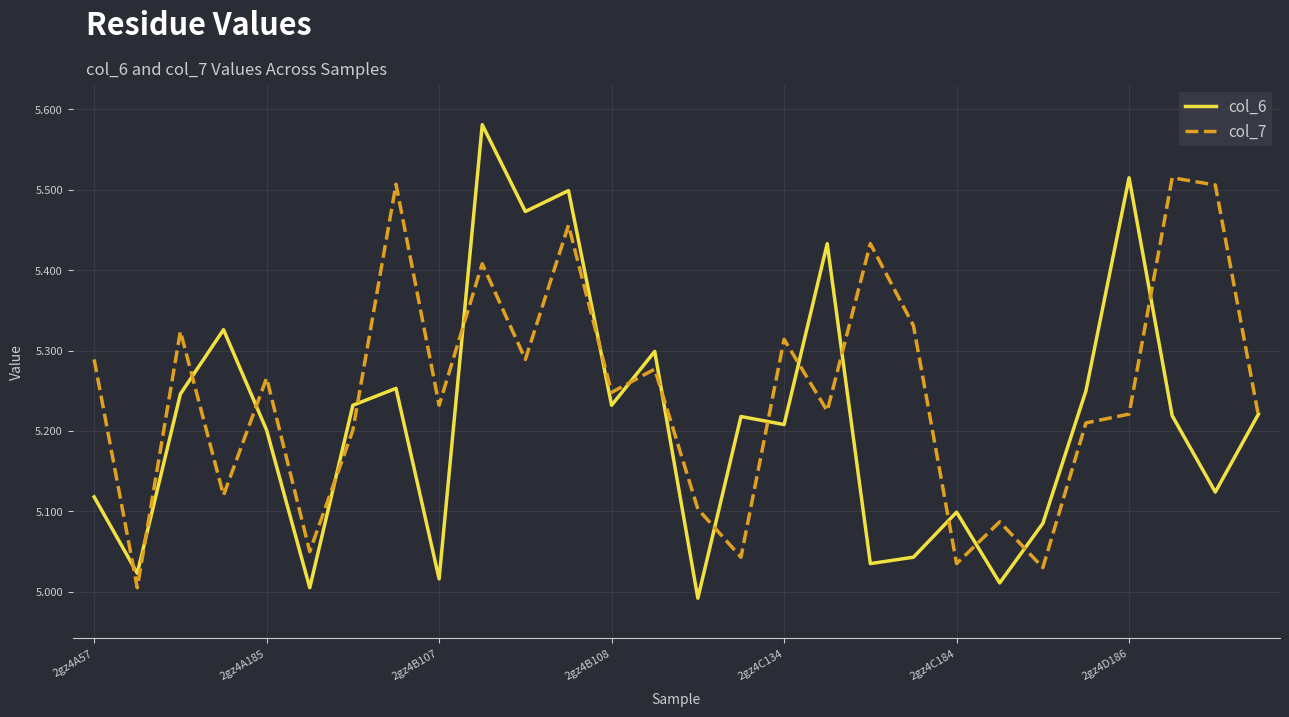

Which series has the largest range (max minus min)?

col_6